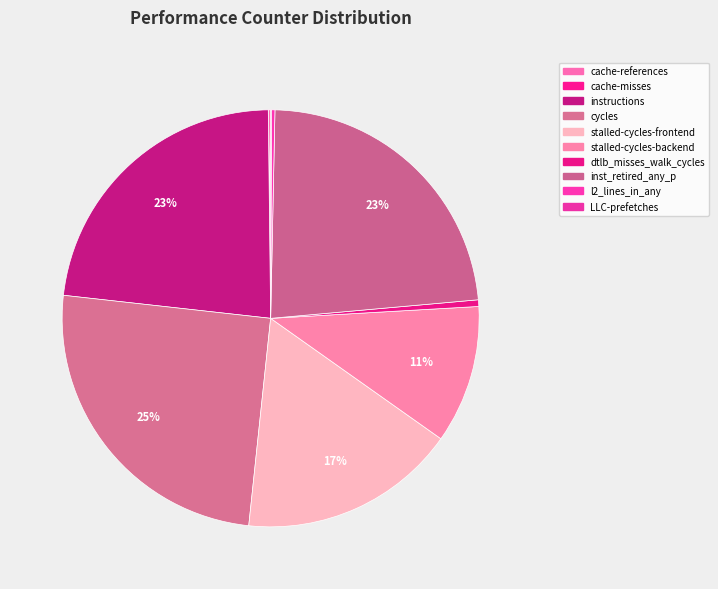

What percentage is the cycles slice, to the nearest percent?

25%